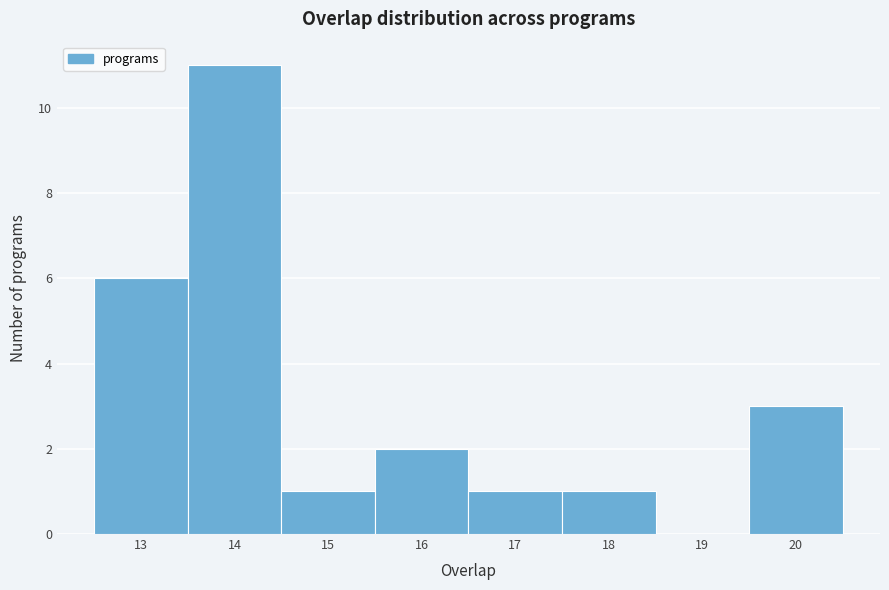

How tall is the bar that spans 19.5 to 20.5 on the x-axis? The values are not printed on the chart, so give them approximately, as read against the axis.

3